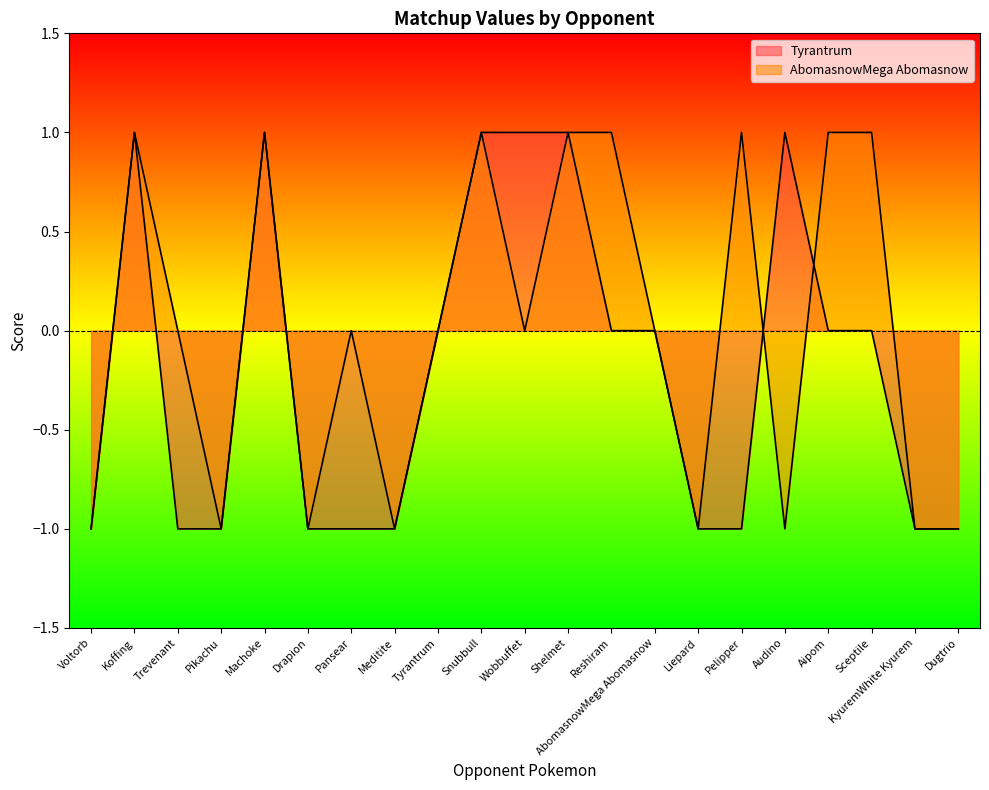

What are all the series names shown in the legend?

Tyrantrum, AbomasnowMega Abomasnow